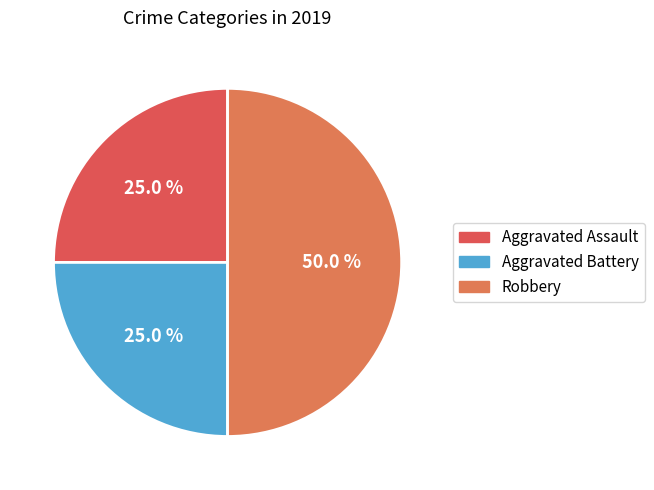

Count the number of slices in the pie.

3